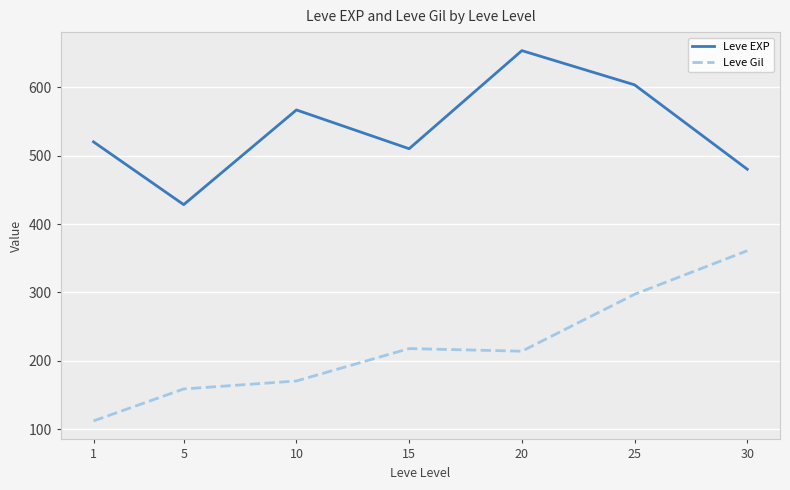

Reading right to left, list all the values displayed in this chart.

Leve EXP: 30=480.0	25=603.3	20=653.3	15=510.0	10=566.7	5=428.3	1=520.0
Leve Gil: 30=361.0	25=297.3	20=214.2	15=218.0	10=170.7	5=159.0	1=112.3